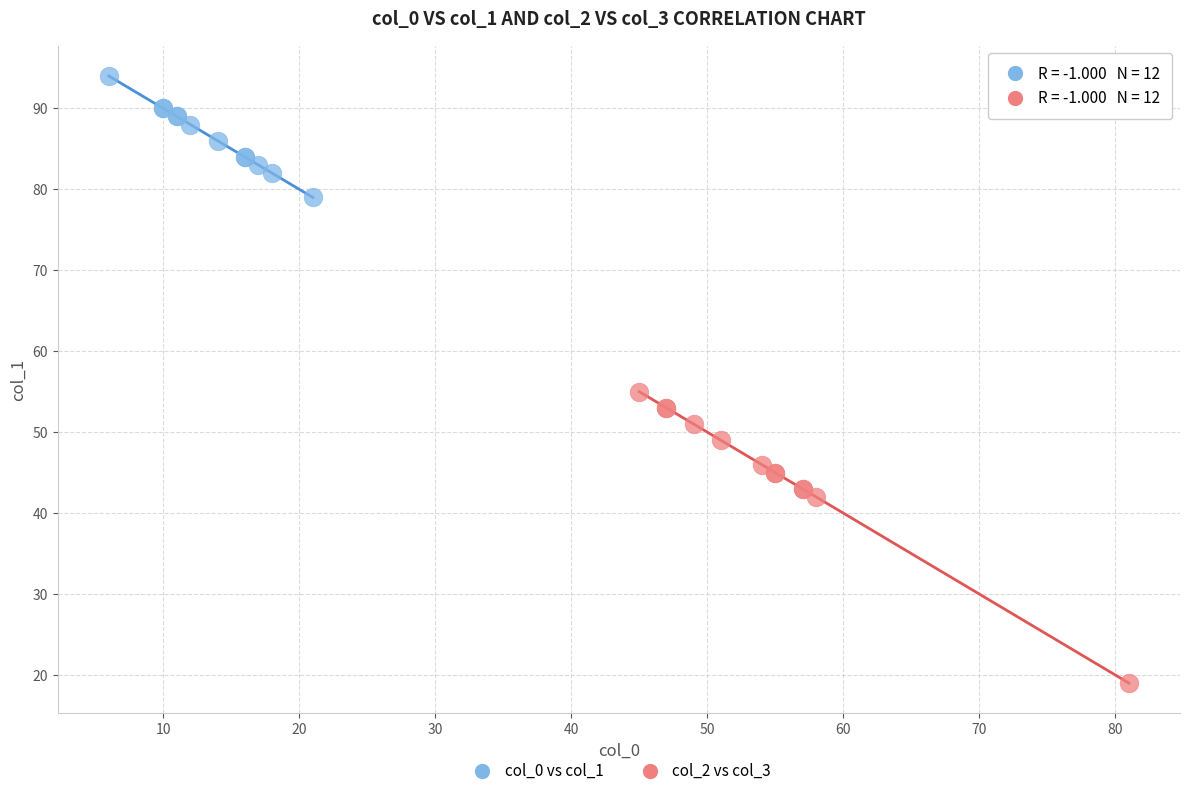

Which series reaches the minimum Y coordinate?

col_2 vs col_3